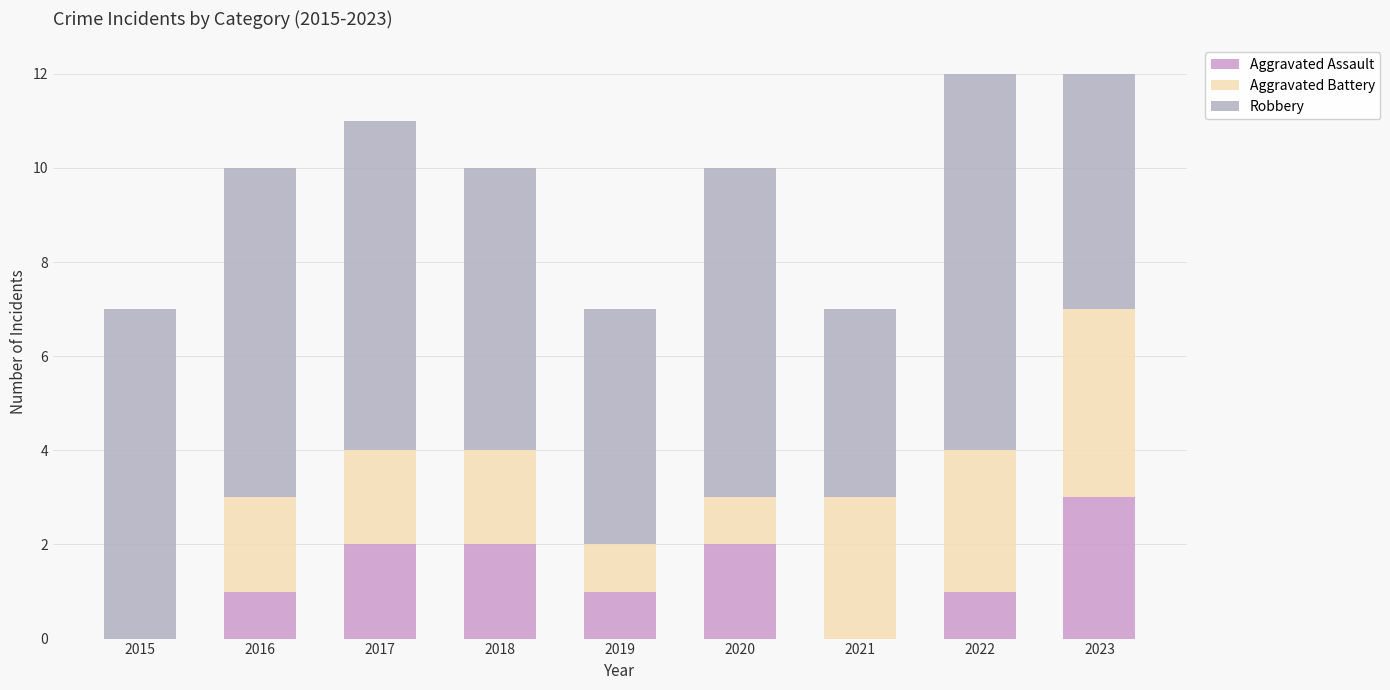

Are the bars grouped side by side (vs. stacked)?

No